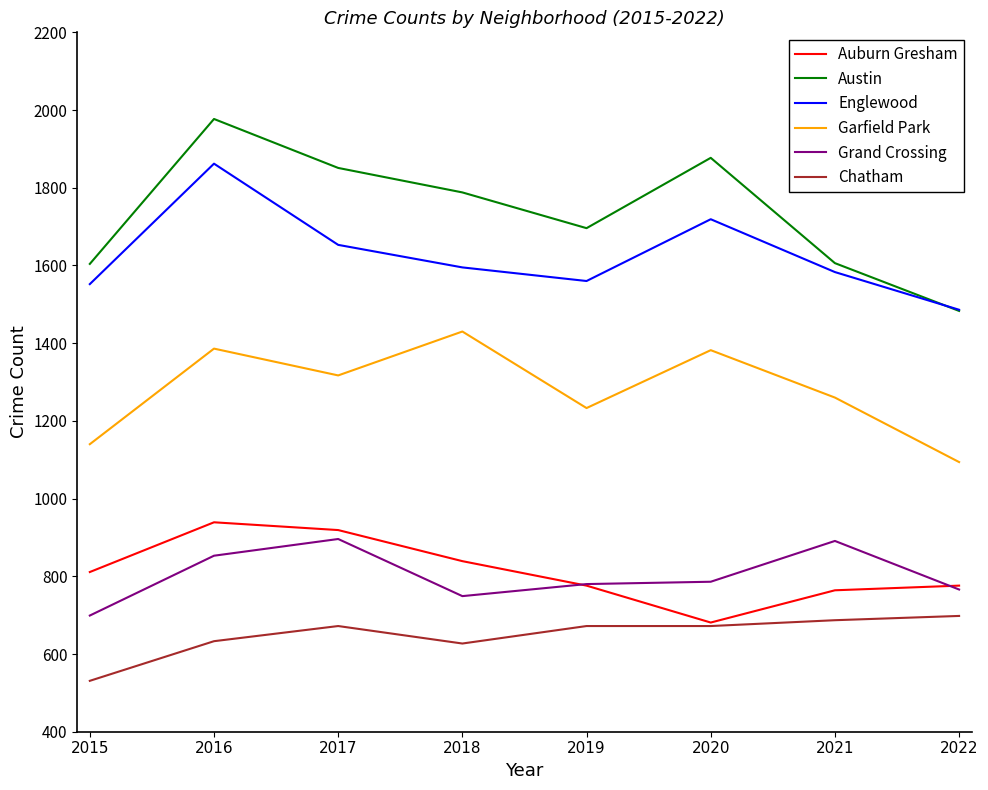

Does the chart display data point markers on the line(s)?

No